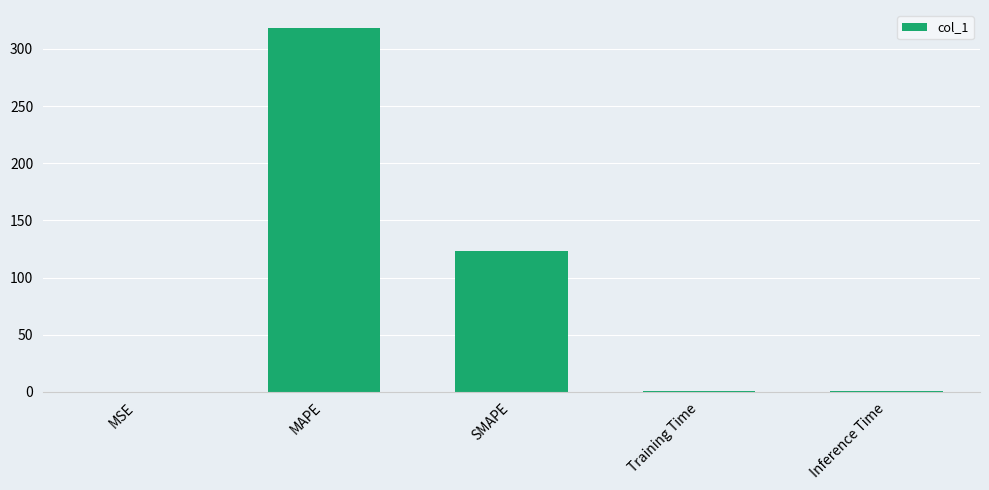

The value at Training Time is 0.4. True or false?

True